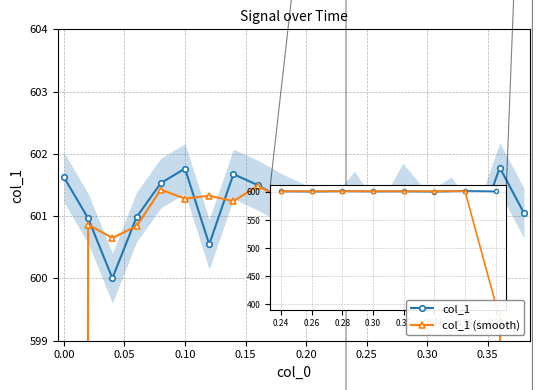

What is the maximum value for col_1 (smooth)?

601.5